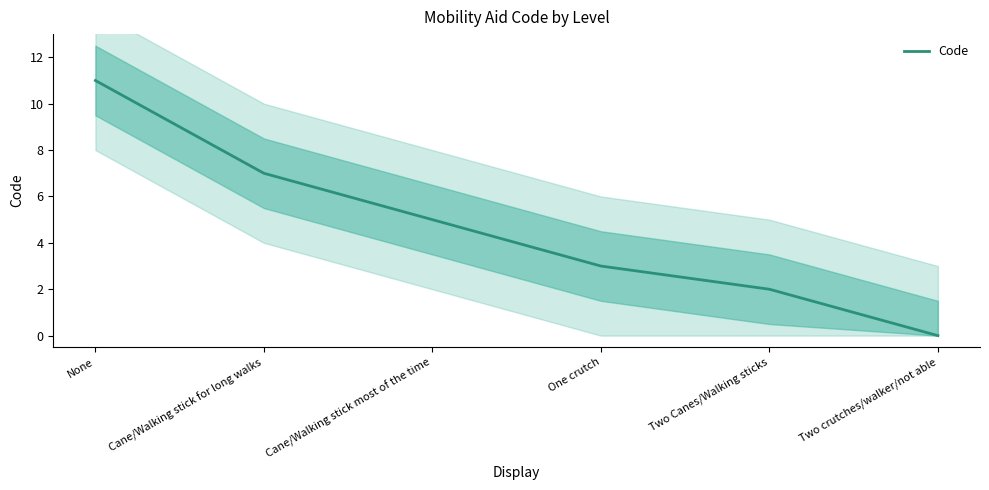

Reading left to right, extract all data points from this chart.

None=11	Cane/Walking stick for long walks=7	Cane/Walking stick most of the time=5	One crutch=3	Two Canes/Walking sticks=2	Two crutches/walker/not able=0